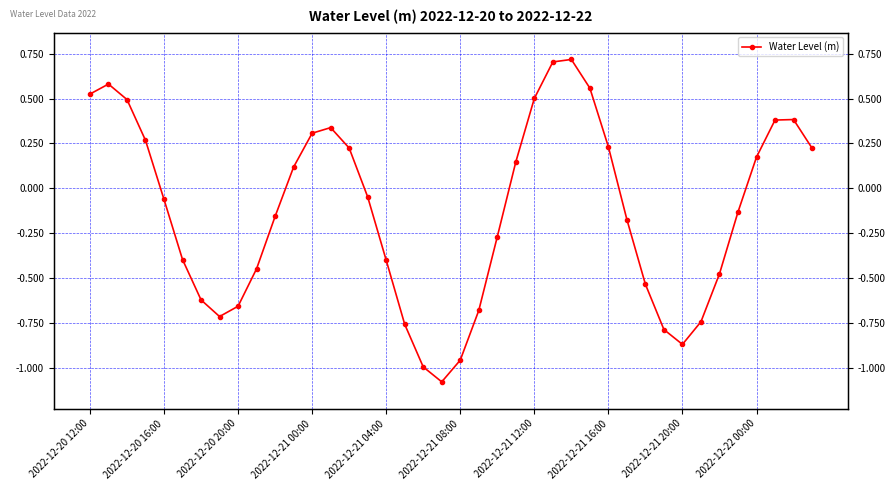

What is the greatest value displayed?

0.7